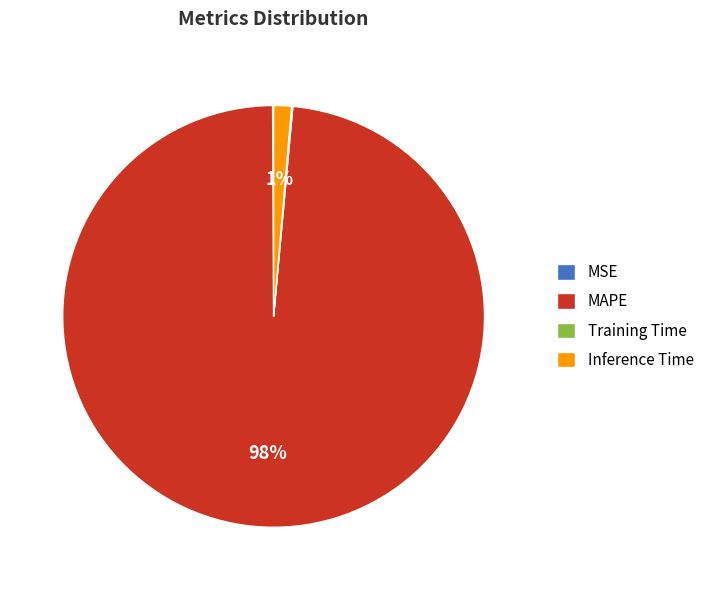

To the nearest percent, what is the average slice percentage?

25%